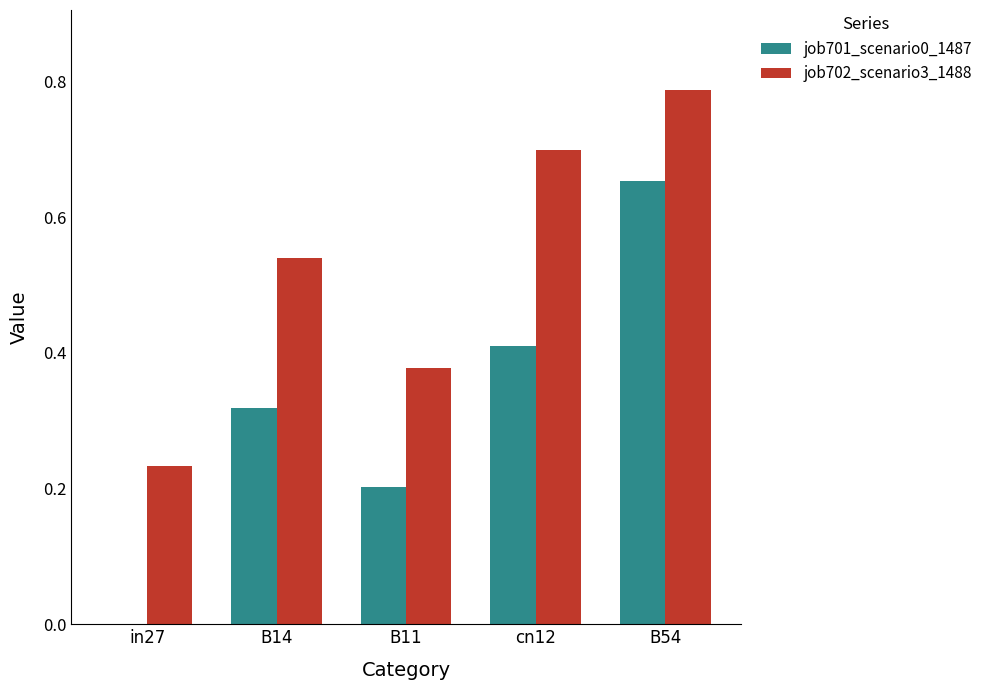

Where is job701_scenario0_1487 nearest to the value 0?

in27